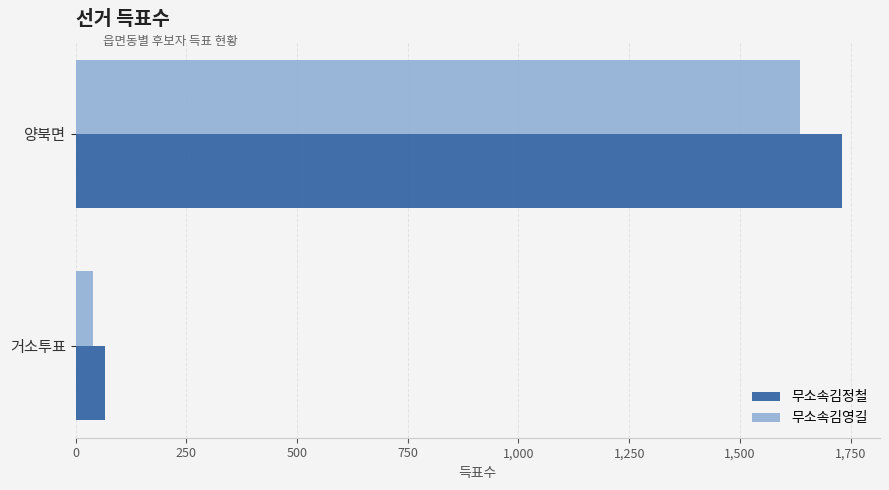

Count the number of data series in this chart.

2